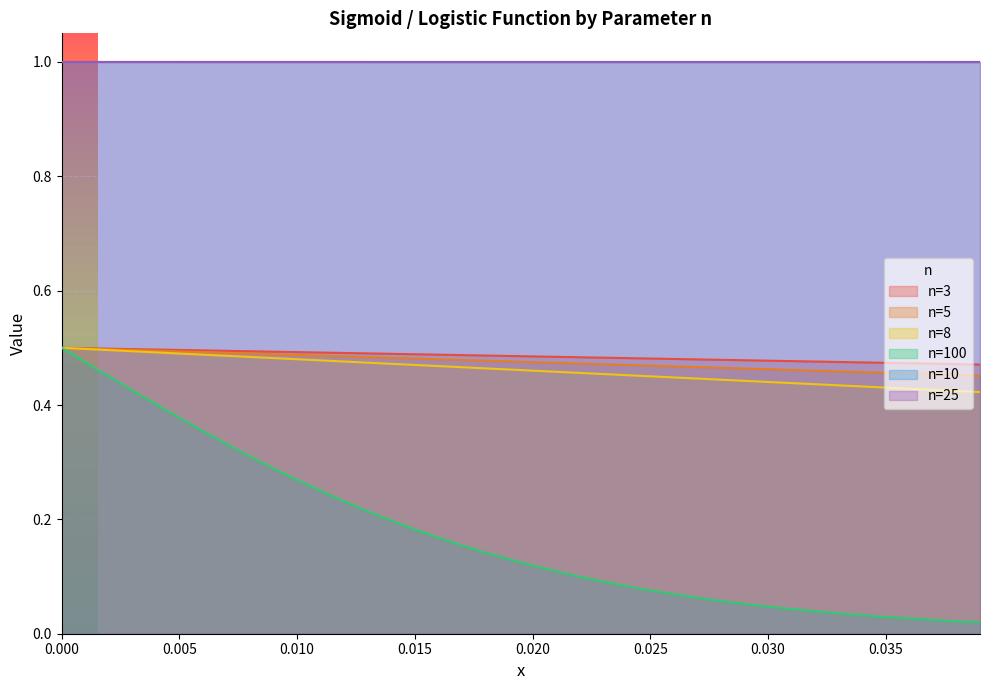

Which series has the widest spread of values?

n=100